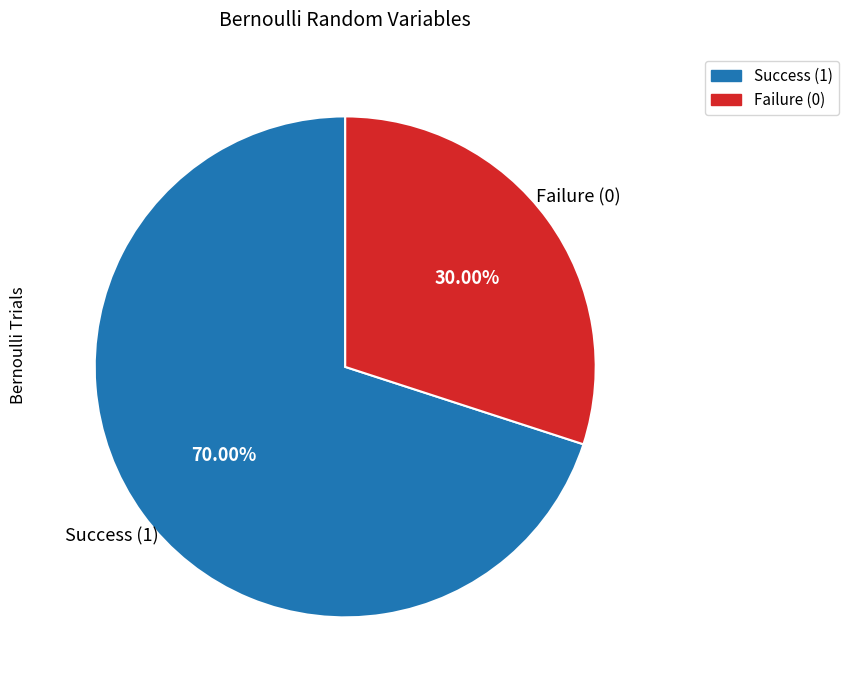

Is there a majority slice in this chart?

Yes